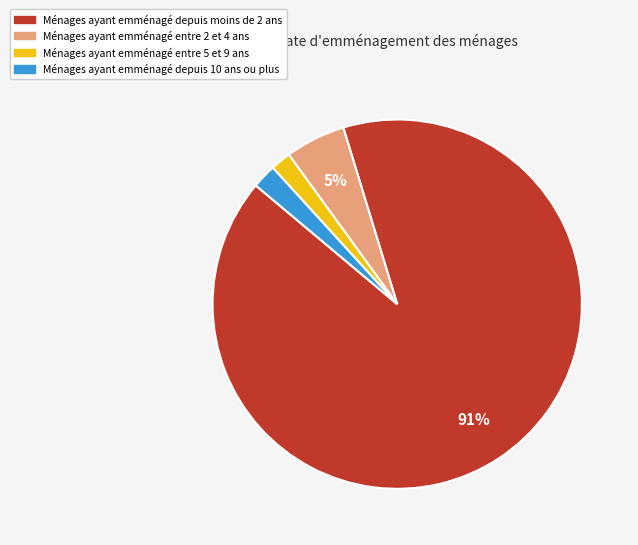

True or false: Ménages ayant emménagé depuis 10 ans ou plus accounts for 11% of the total.

False